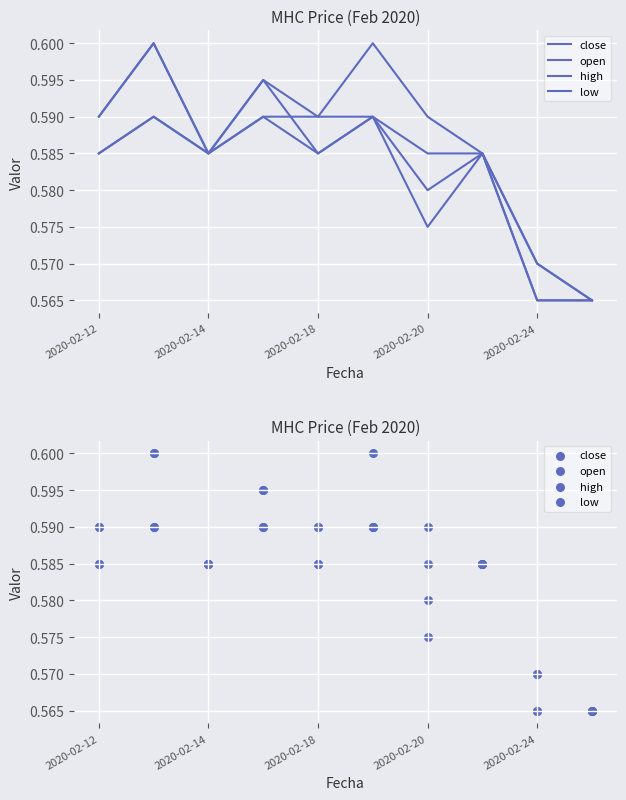

What are all the series names shown in the legend?

close, open, high, low